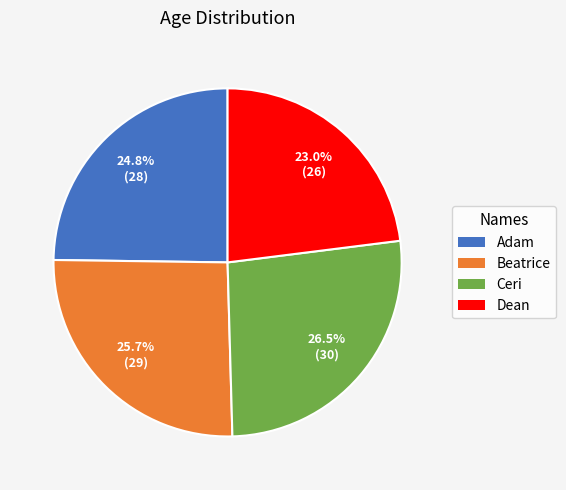

To the nearest percent, what is the combined percentage of Beatrice and Adam?

50%